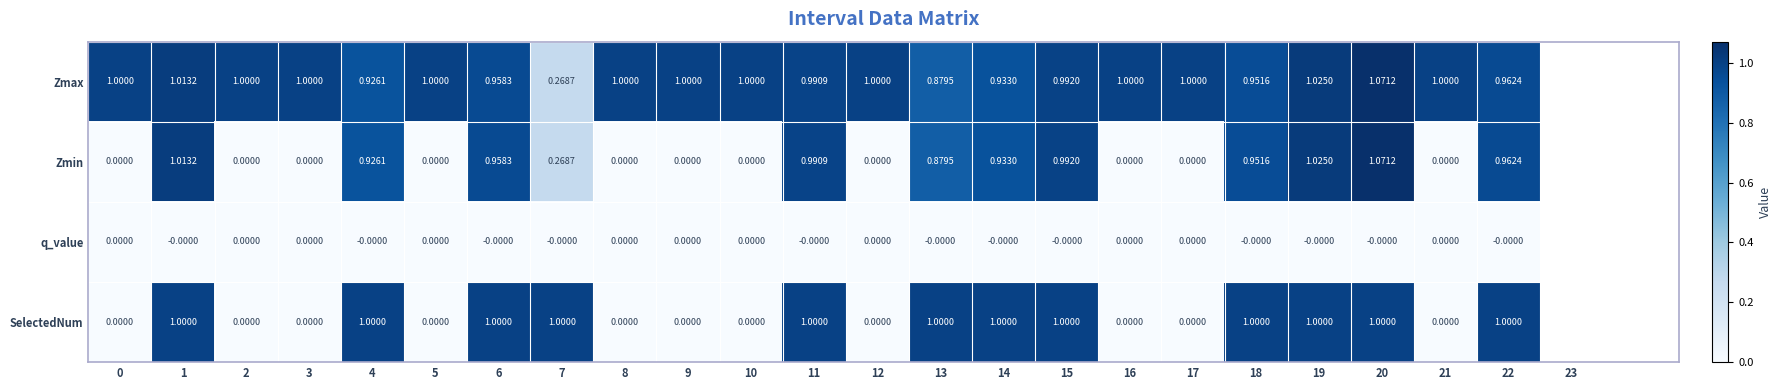

Which series has the largest range (max minus min)?

Zmin